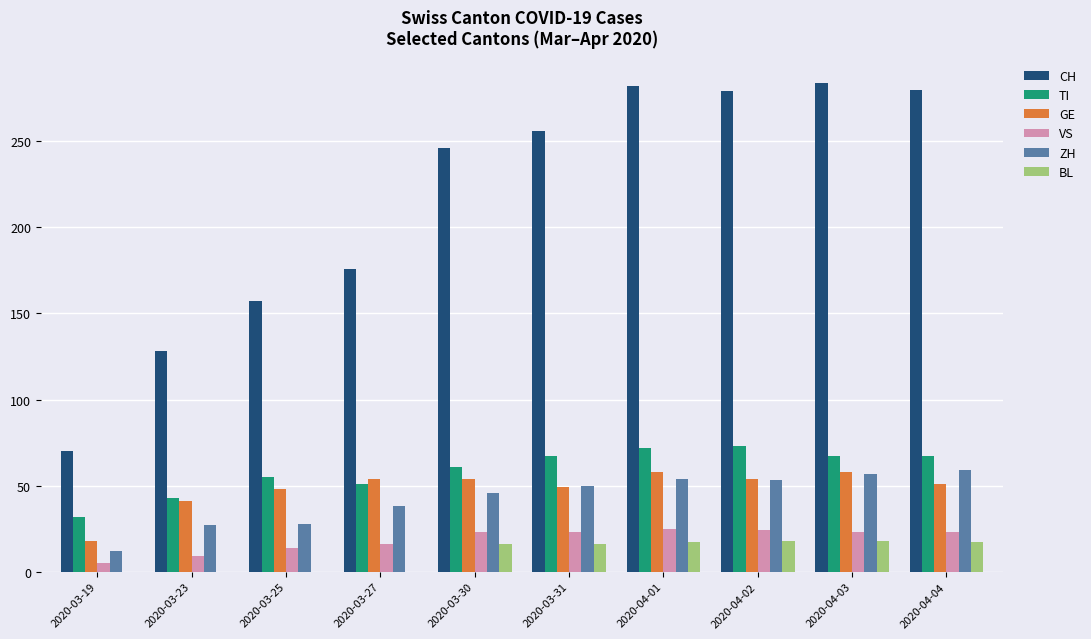

What is the total value across all series at 2020-03-27?

335